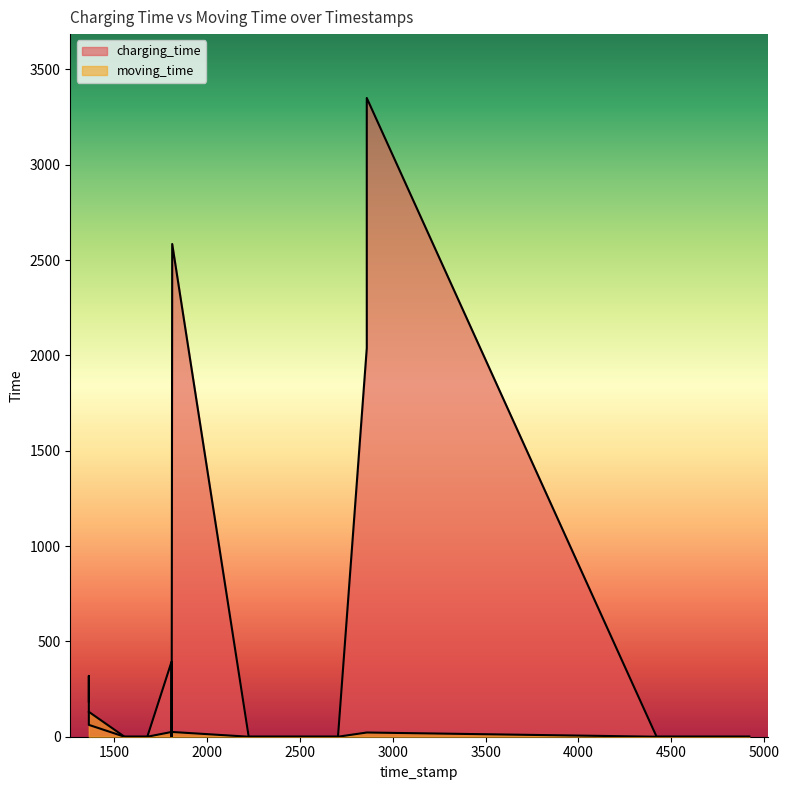

Is the value of moving_time at 1555 greater than the value of charging_time at 1363?

No